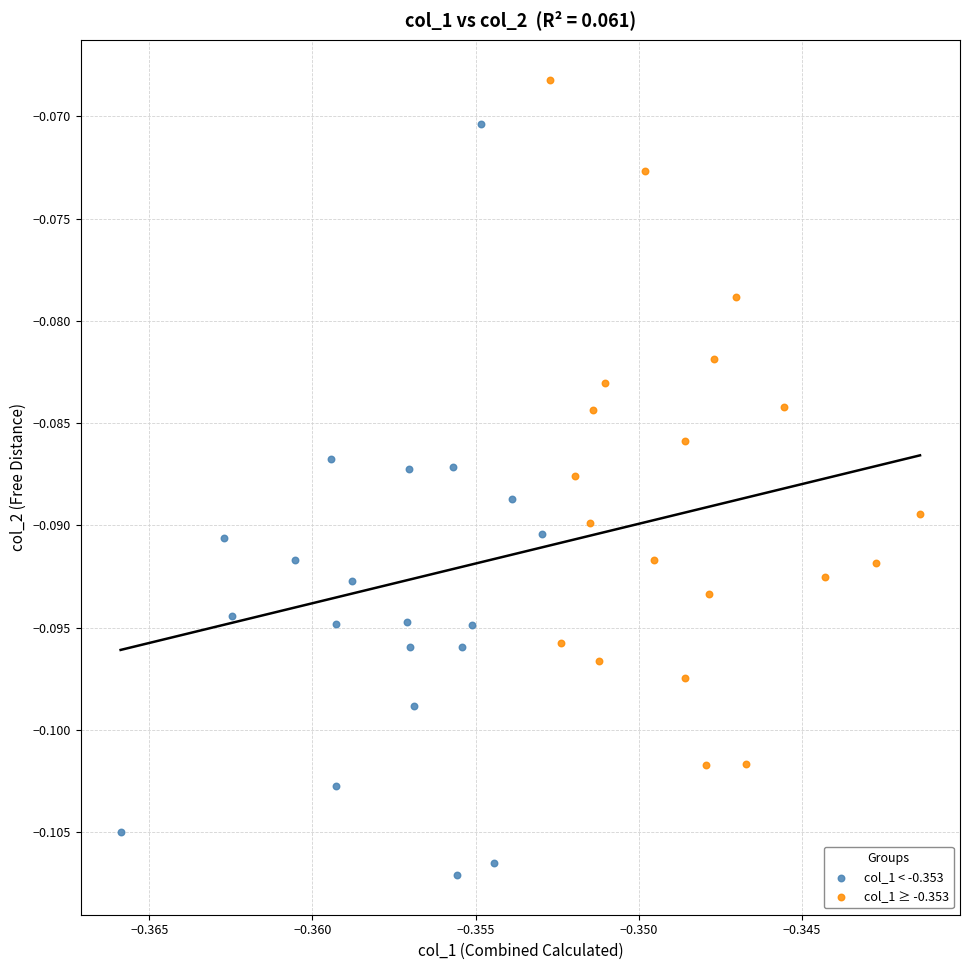

Which series reaches the maximum Y coordinate?

col_1 ≥ -0.353